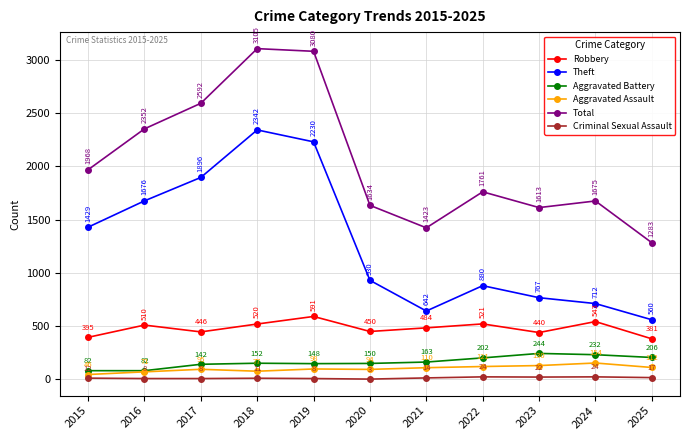

How many lines are shown in the chart?

6